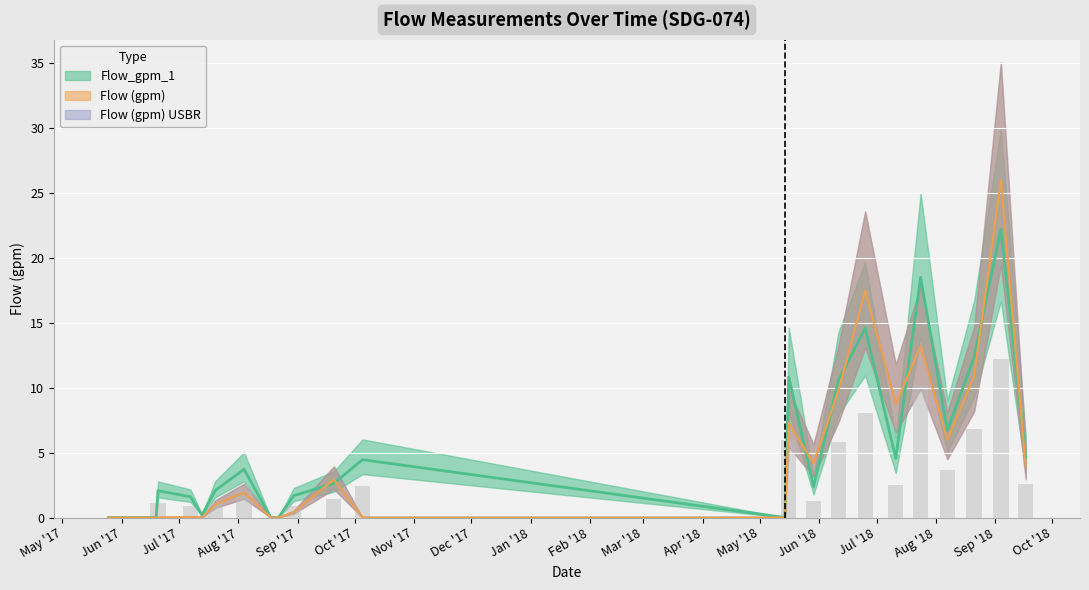

Which series changed the most between 2017-10-05 and 2018-06-25?

Flow (gpm)